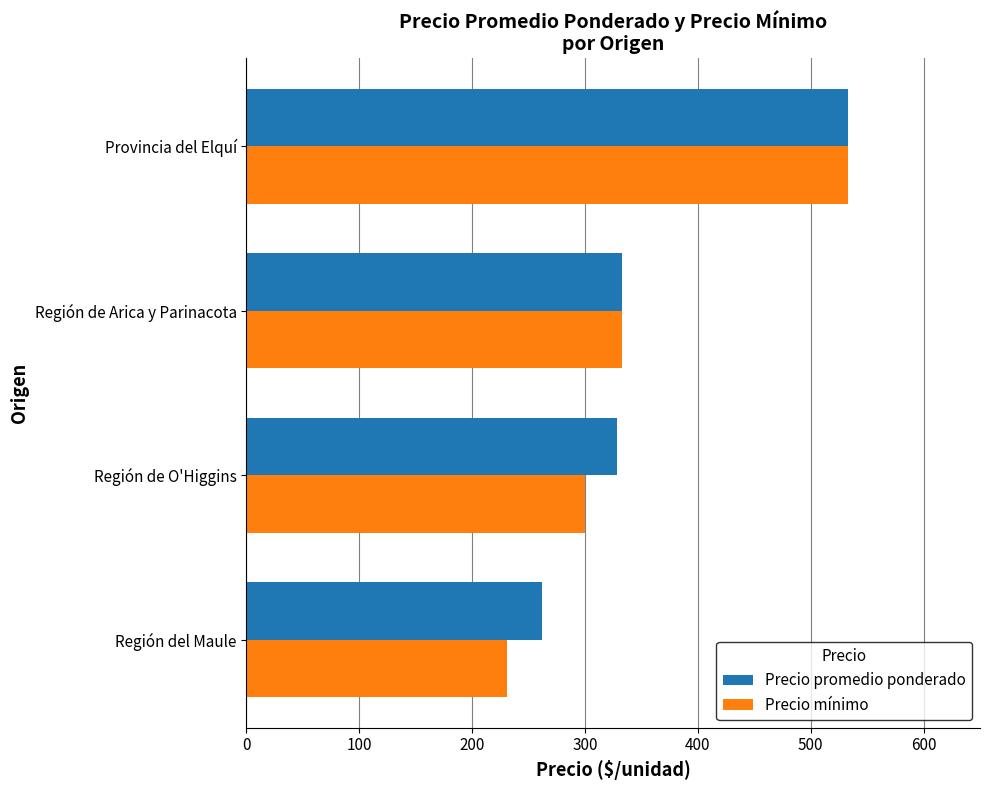

Read the Precio promedio ponderado value at Provincia del Elquí.

533